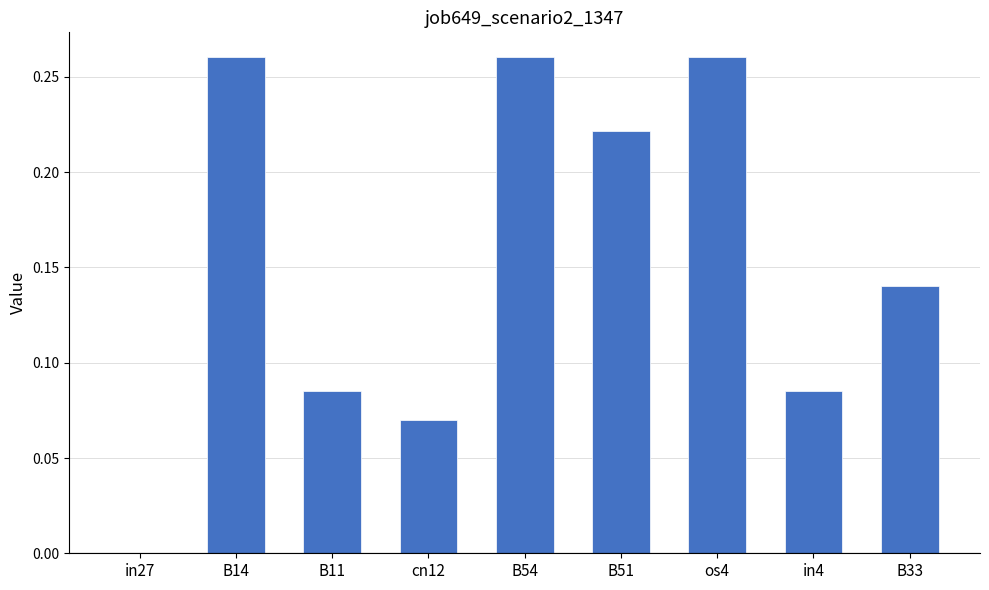

Are the bars horizontal?

No